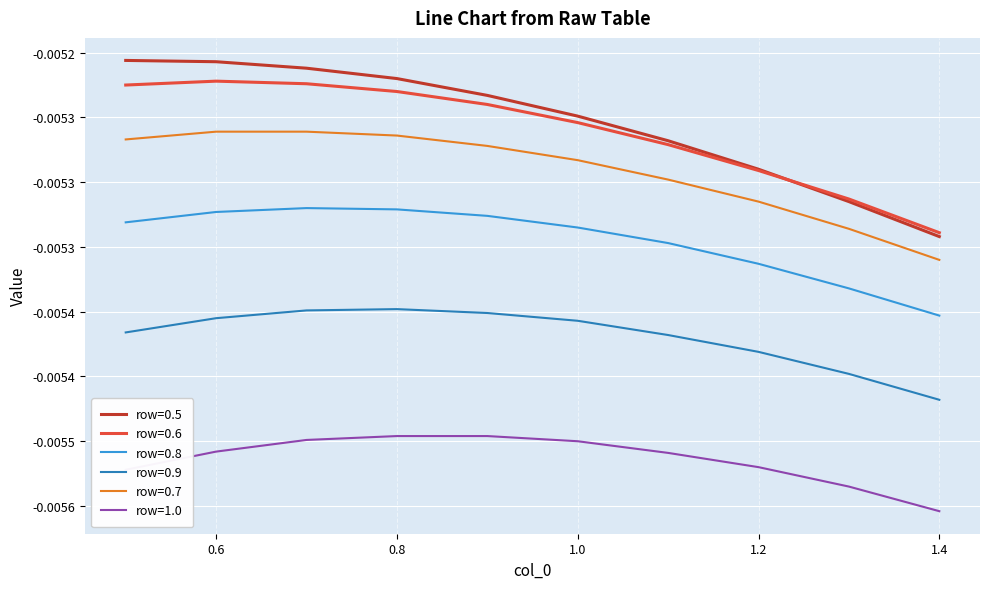

What are all the series names shown in the legend?

row=0.5, row=0.6, row=0.8, row=0.9, row=0.7, row=1.0